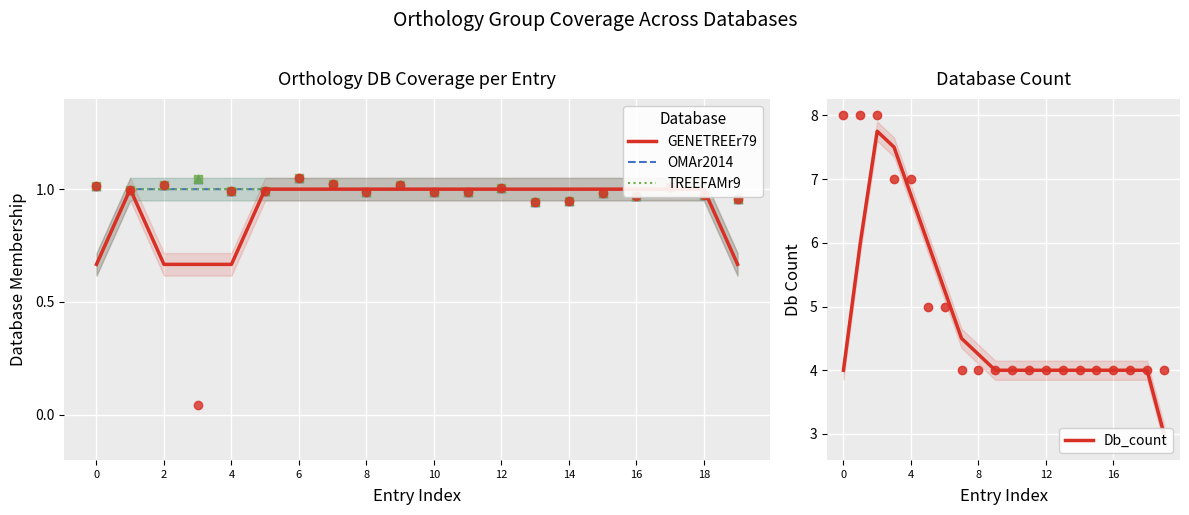

Is the value of GENETREEr79 at 10 greater than the value of Db_count at 0?

No